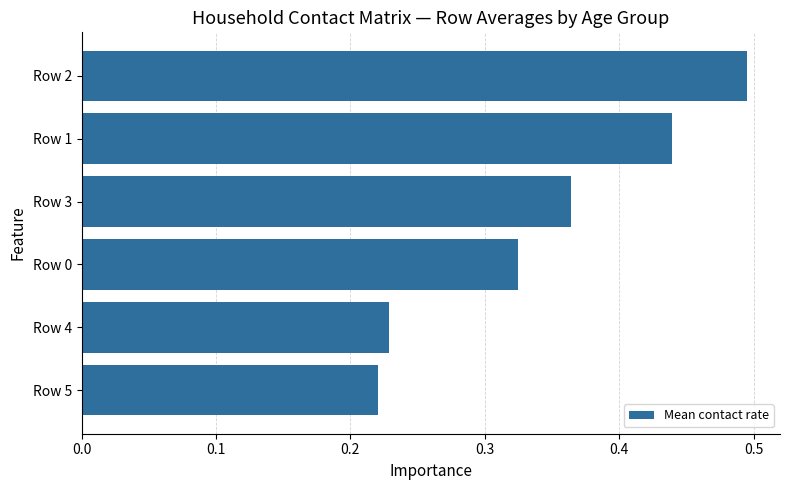

Rank the categories by value from lowest to highest.

Row 5, Row 4, Row 0, Row 3, Row 1, Row 2